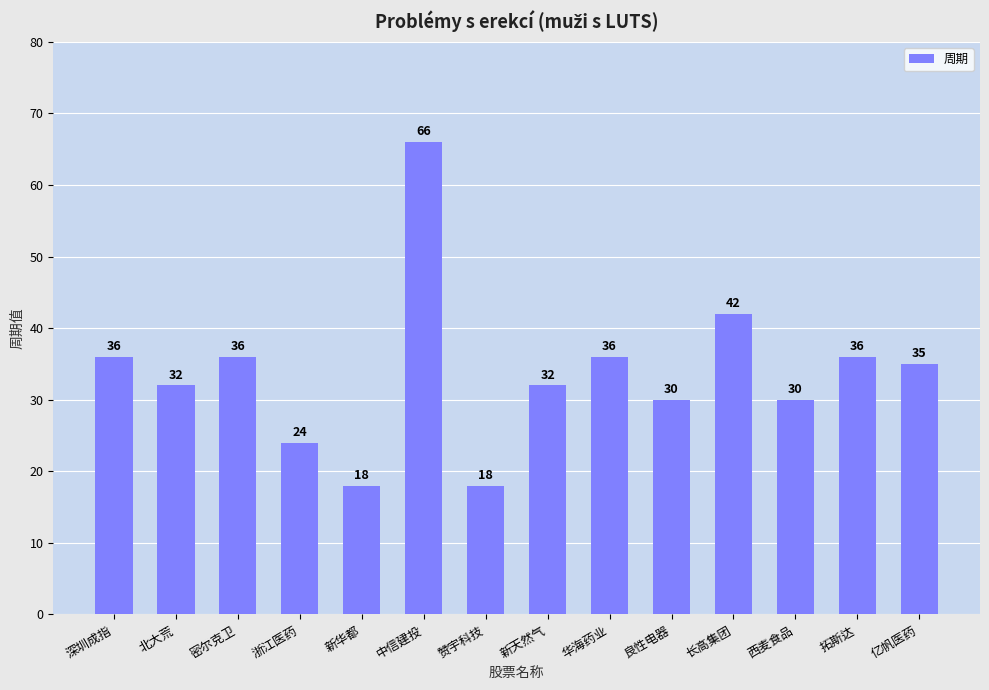

Where is the data nearest to the value 42?

长高集团